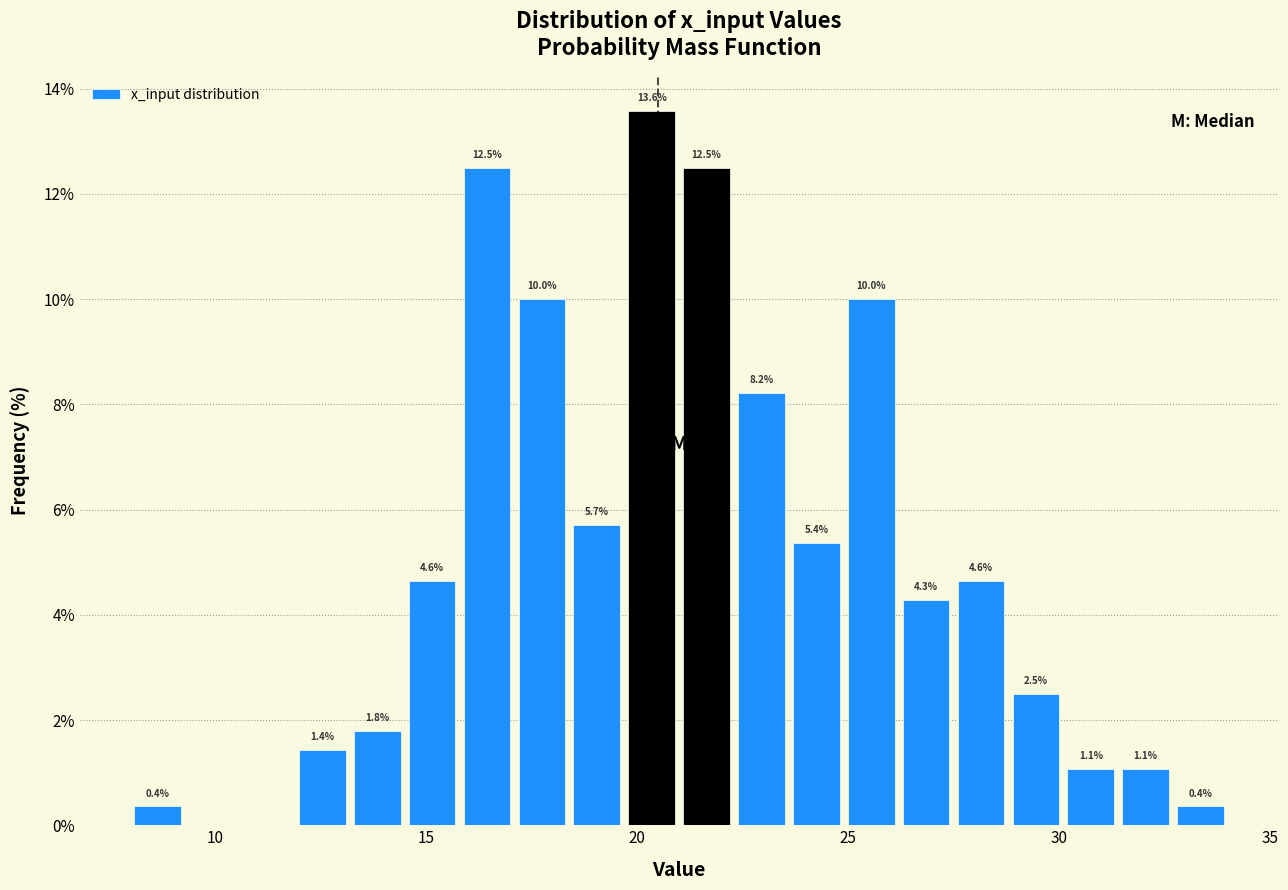

Around what value on the x-axis is the tallest bar? Give the approximate position of its centre, as read against the axis.

20.5